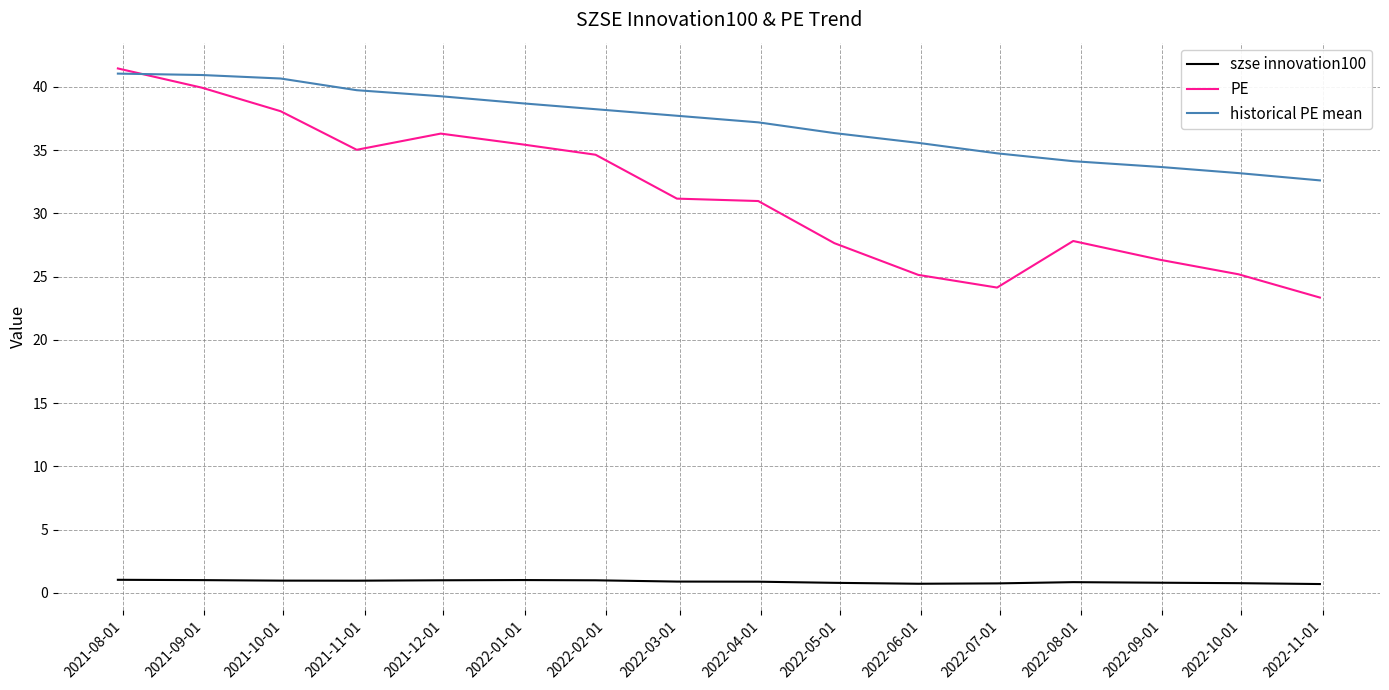

True or false: historical PE mean and szse innovation100 intersect in this chart.

False